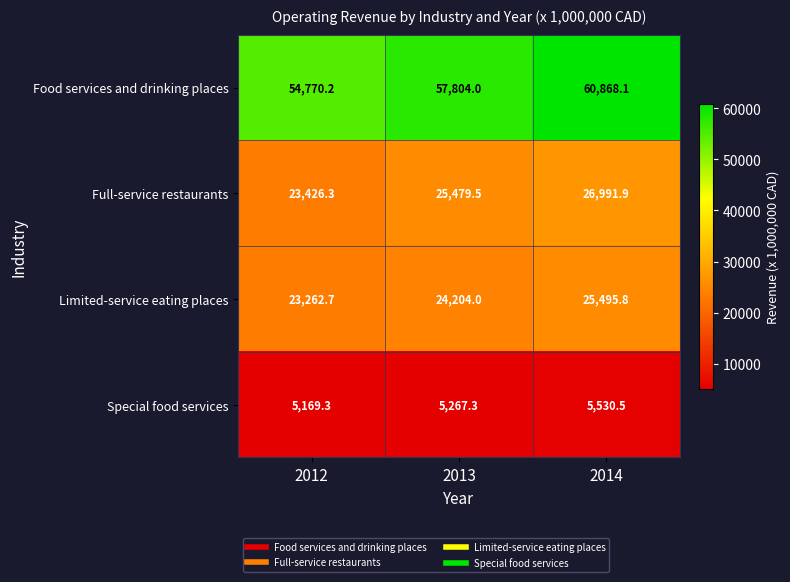

The Special food services series shows 5267.3 at 2013. True or false?

True